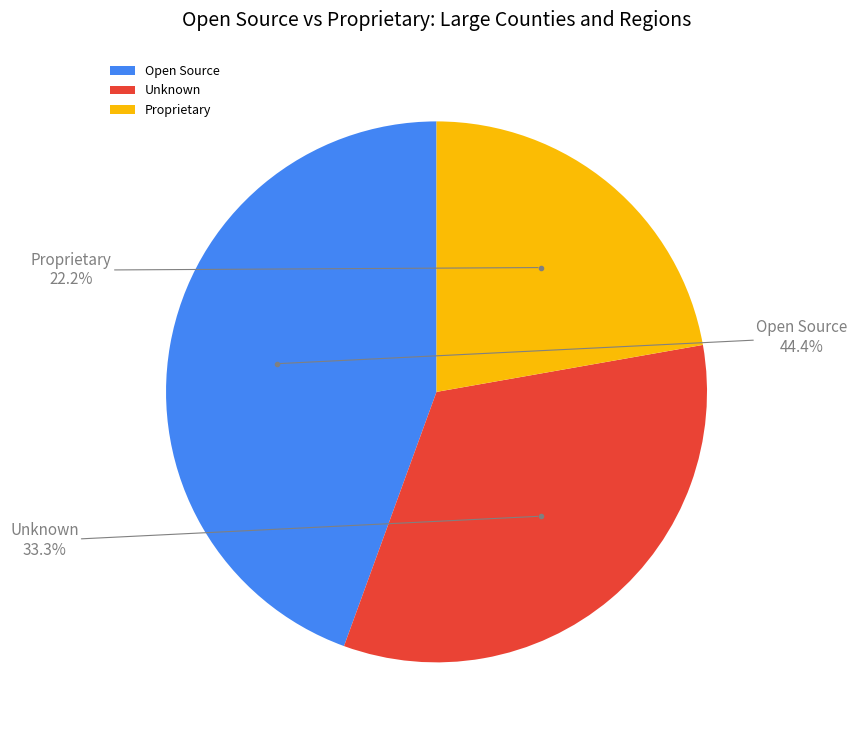

Which category has the smallest portion of the pie?

Proprietary